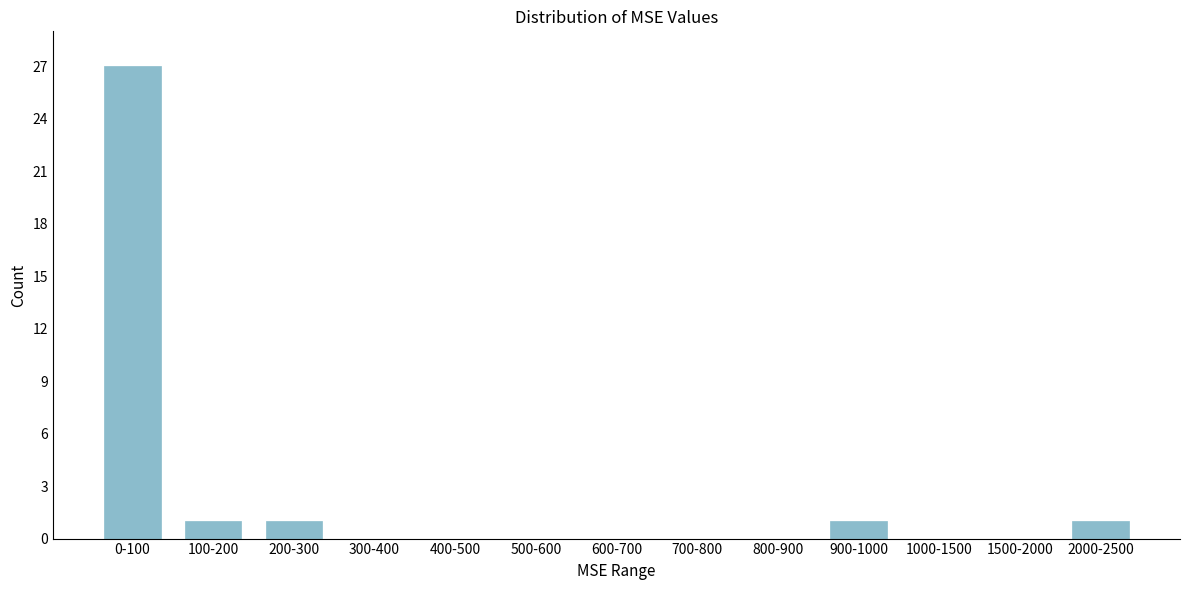

Reading right to left, list all the values displayed in this chart.

2000-2500=1	1500-2000=0	1000-1500=0	900-1000=1	800-900=0	700-800=0	600-700=0	500-600=0	400-500=0	300-400=0	200-300=1	100-200=1	0-100=27